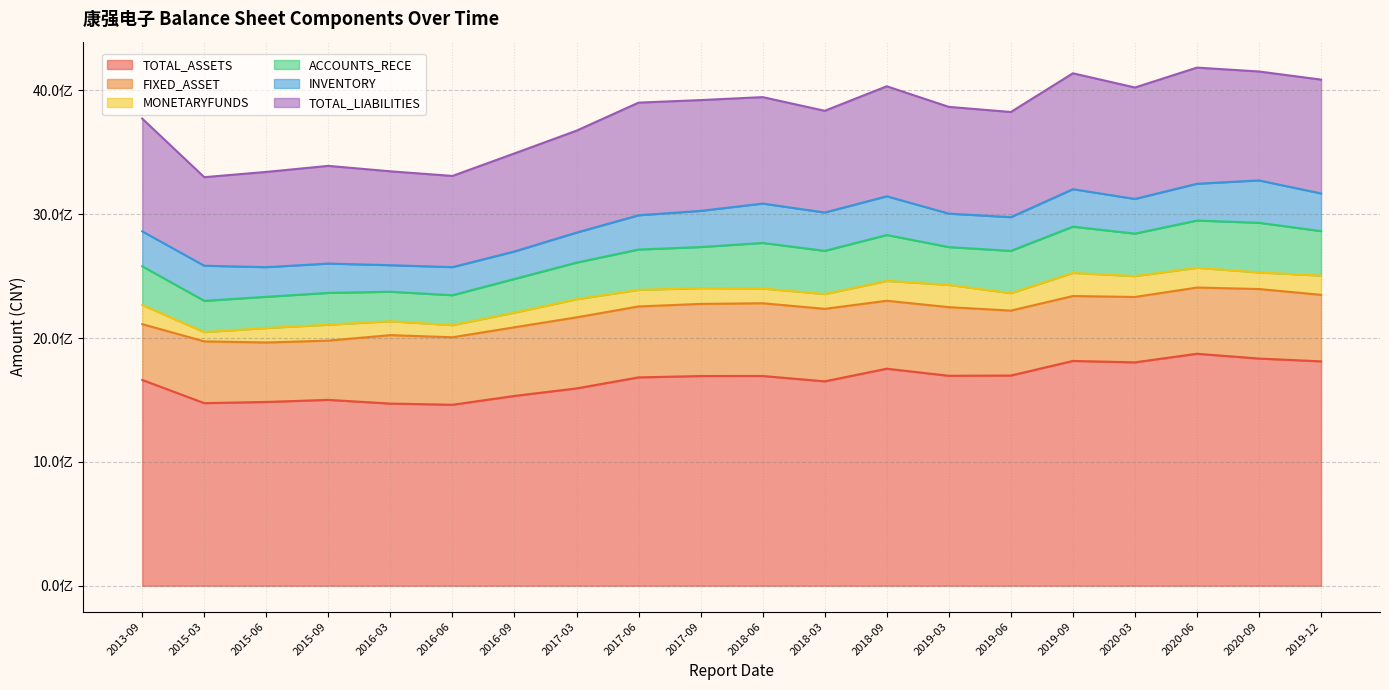

At how many categories does at least one series exceed 671249962?

20